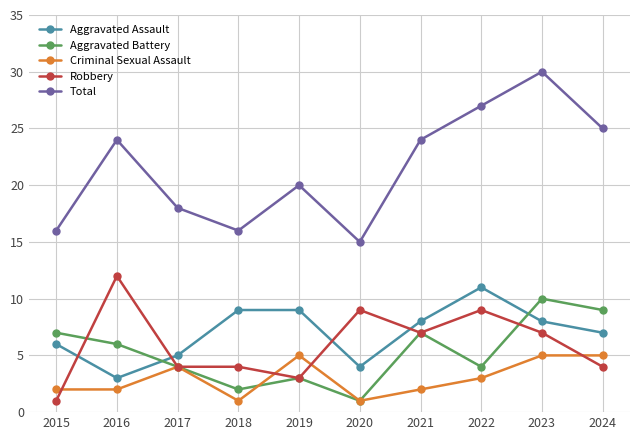

True or false: Criminal Sexual Assault has more than 0 interior local peaks.

True